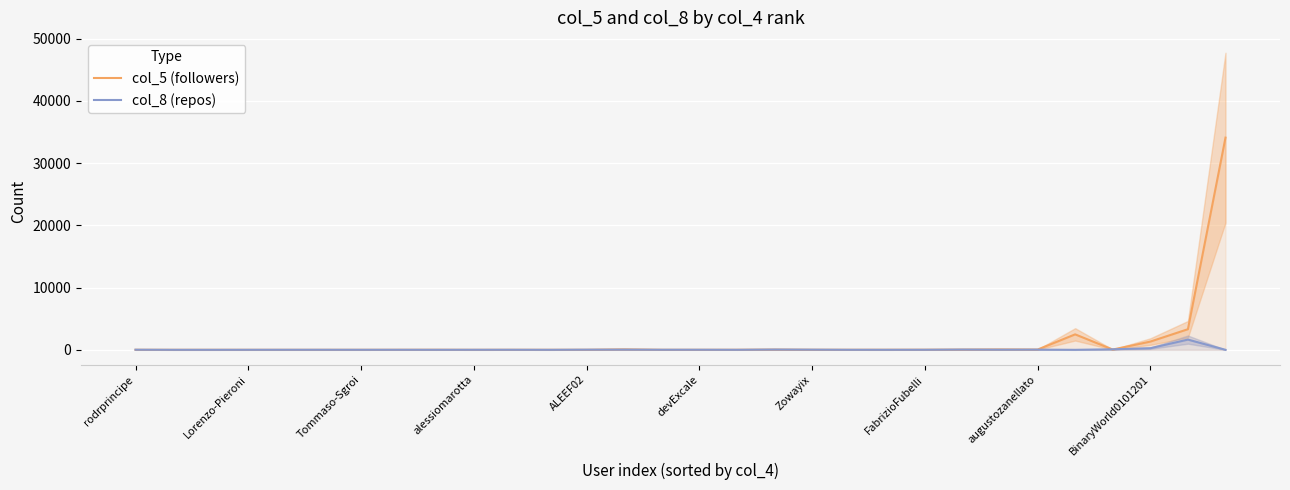

What is the difference between the second highest and second lowest values in the col_8 (repos) series?

257